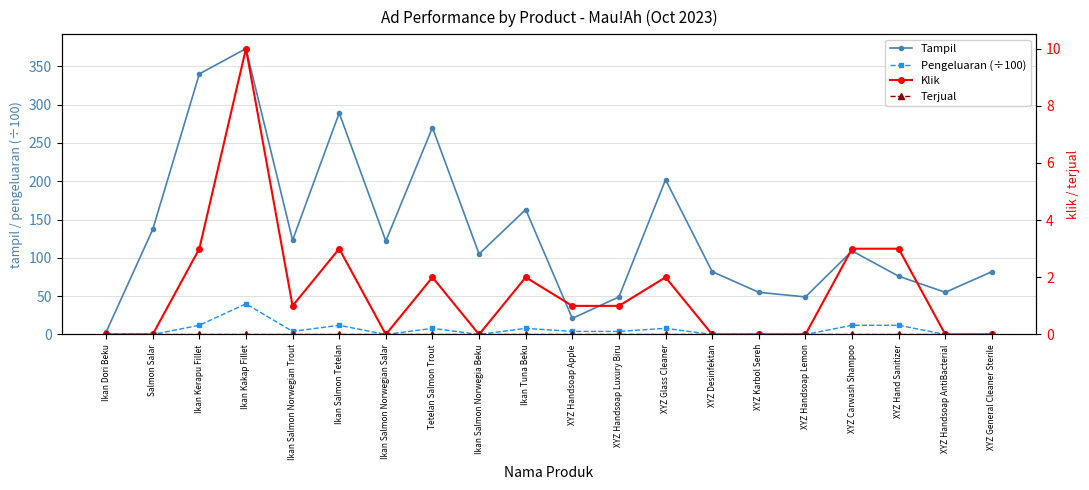

Which series has the widest spread of values?

Tampil